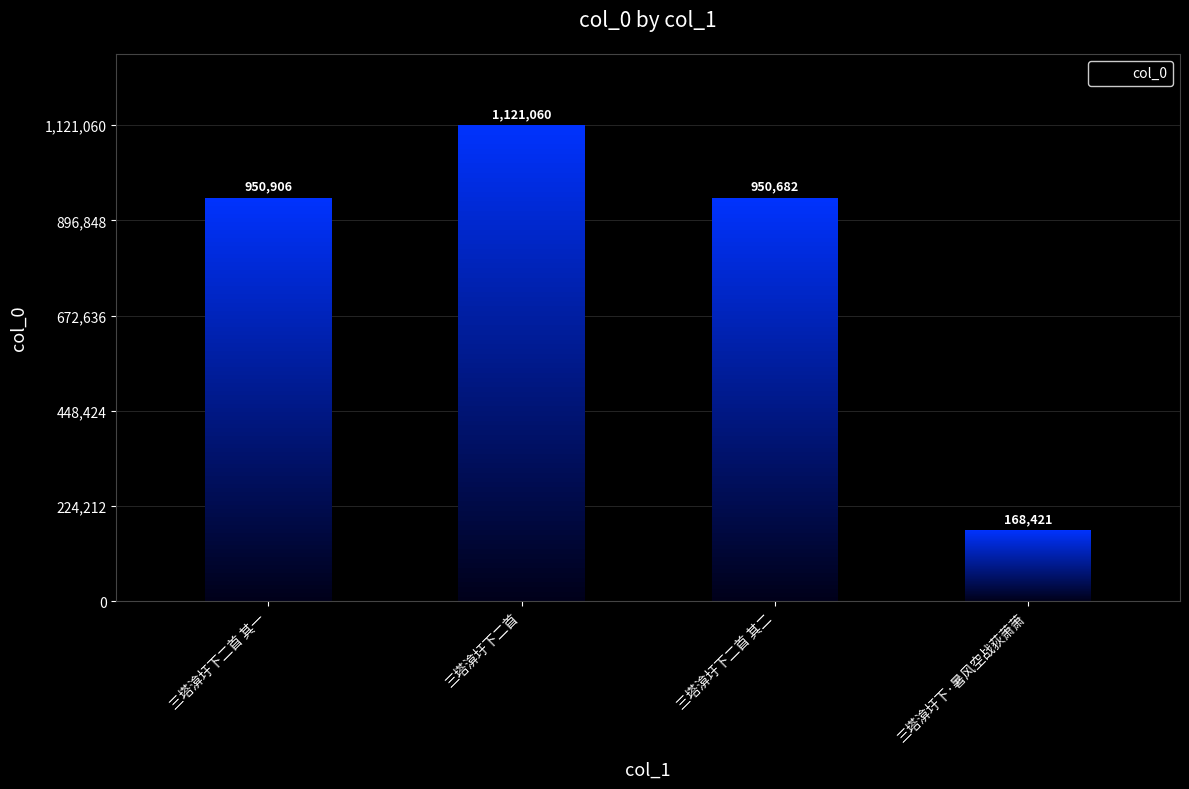

Is it true that the value at 三塔渰圩下二首 其二 is 1300018?

False